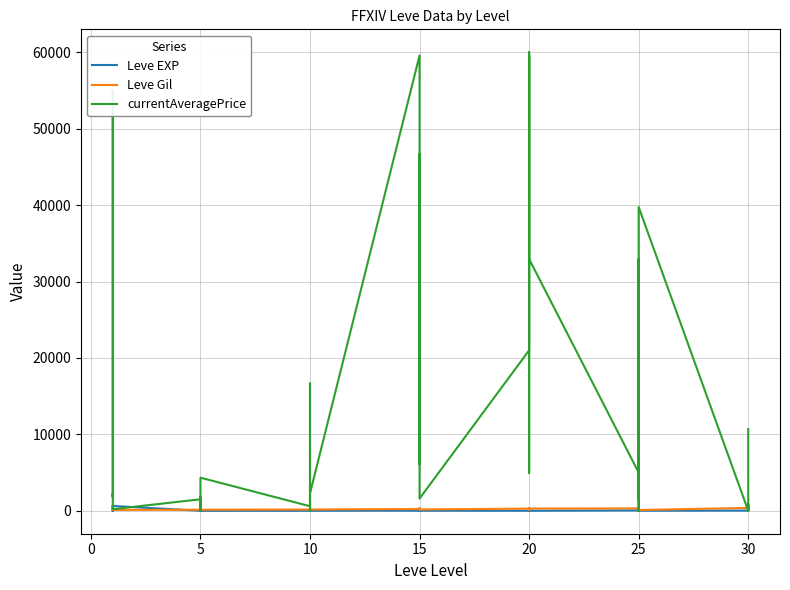

The value of currentAveragePrice at 5 is 421. True or false?

True